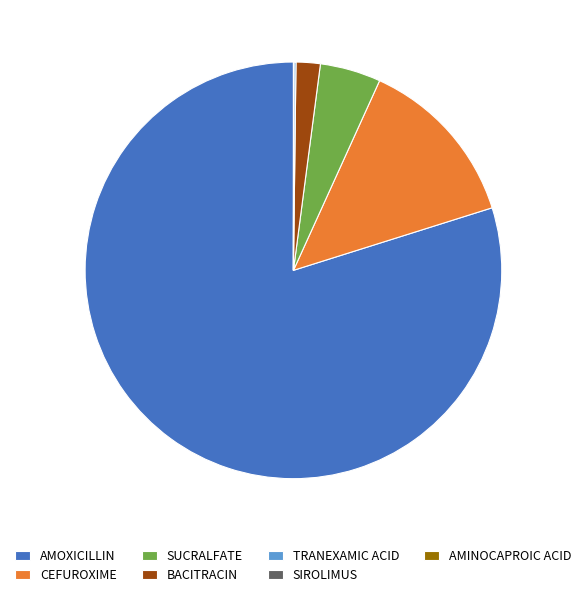

Does any single category account for the majority?

Yes